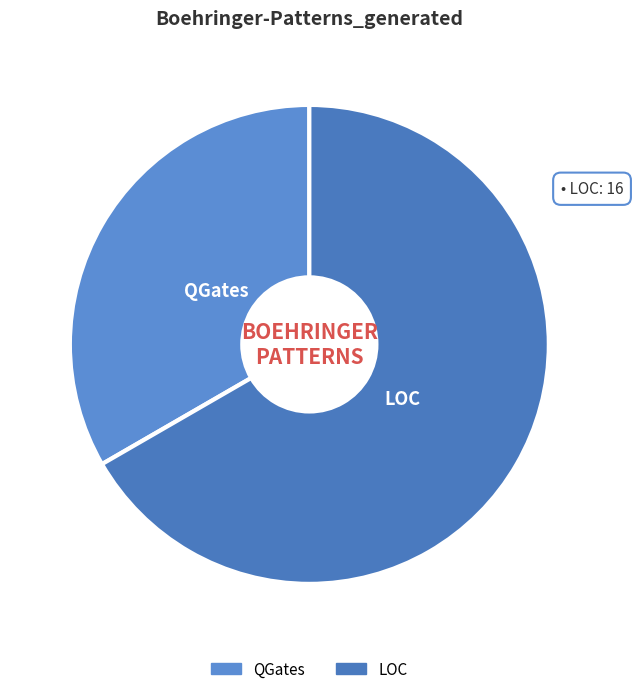

Is the sum of QGates and LOC greater than half?

Yes